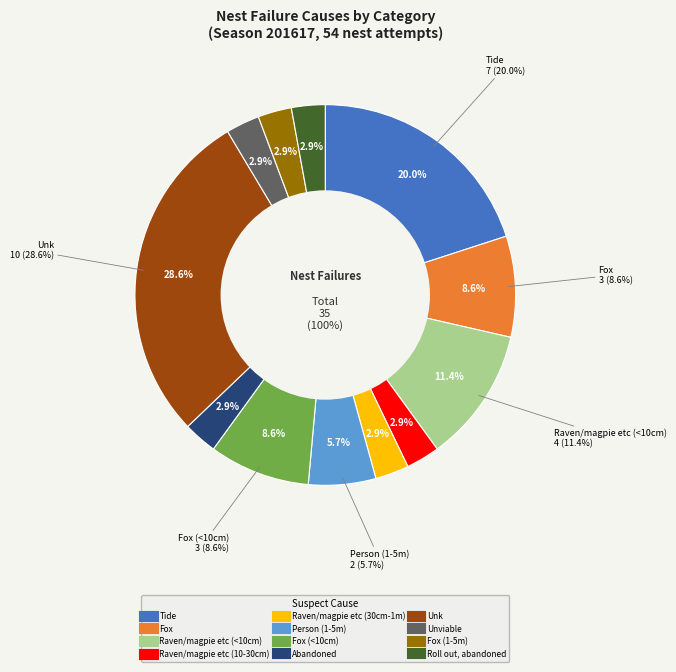

Which has a higher value, Raven/magpie etc (10-30cm) or Raven/magpie etc (30cm-1m)?

Raven/magpie etc (10-30cm)